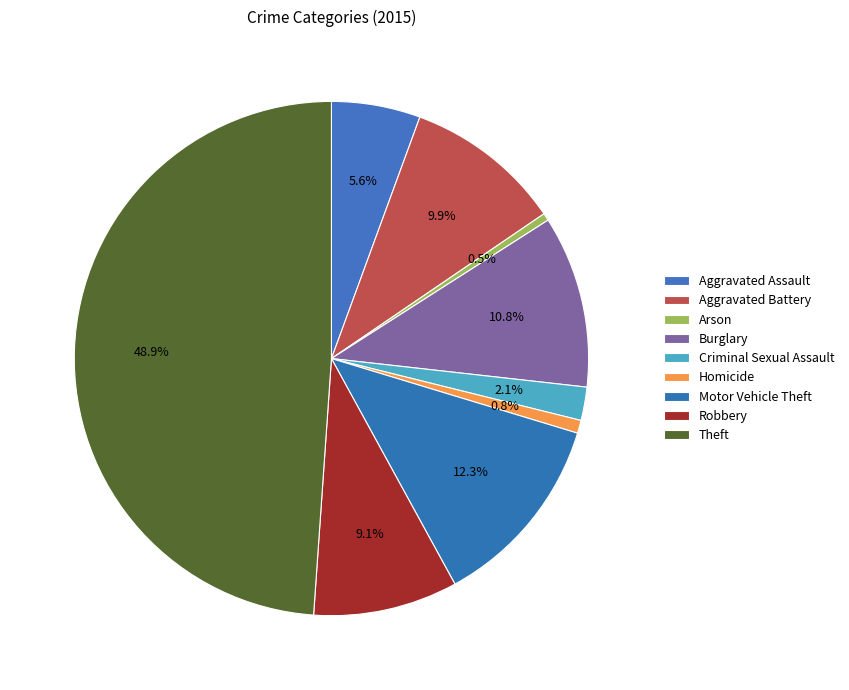

What is the smallest slice in the pie chart?

Arson